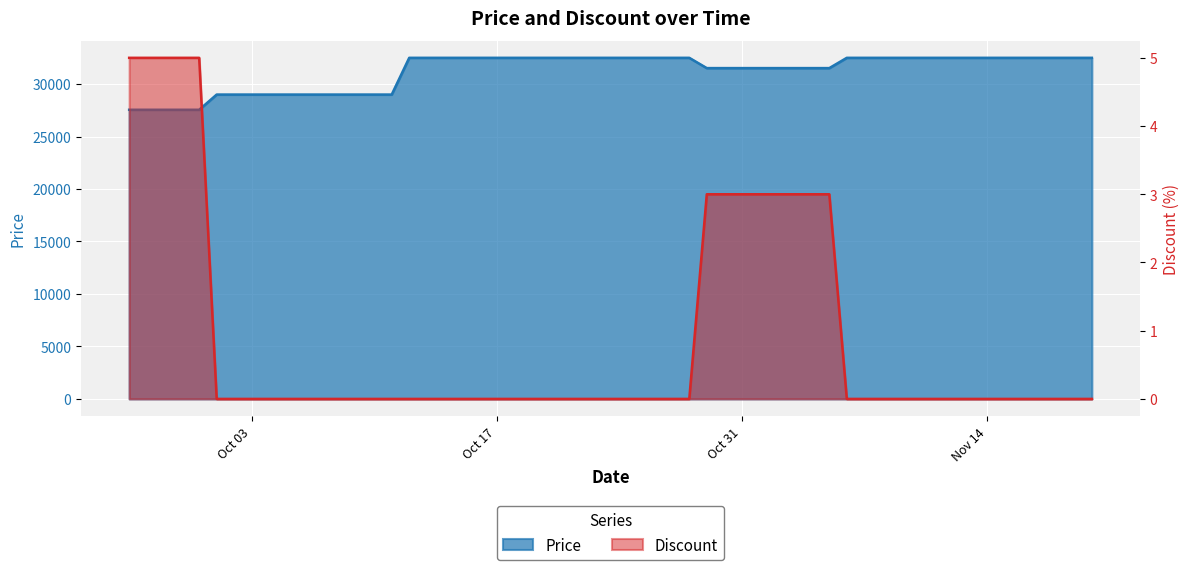

True or false: Discount and Price intersect in this chart.

False